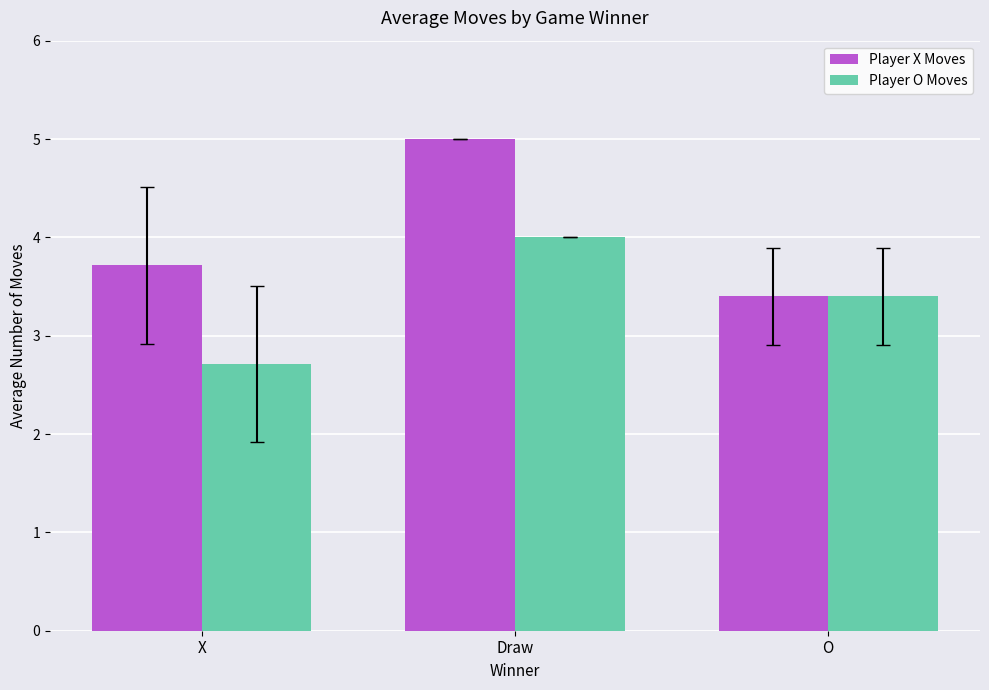

Are the bars grouped side by side (vs. stacked)?

Yes